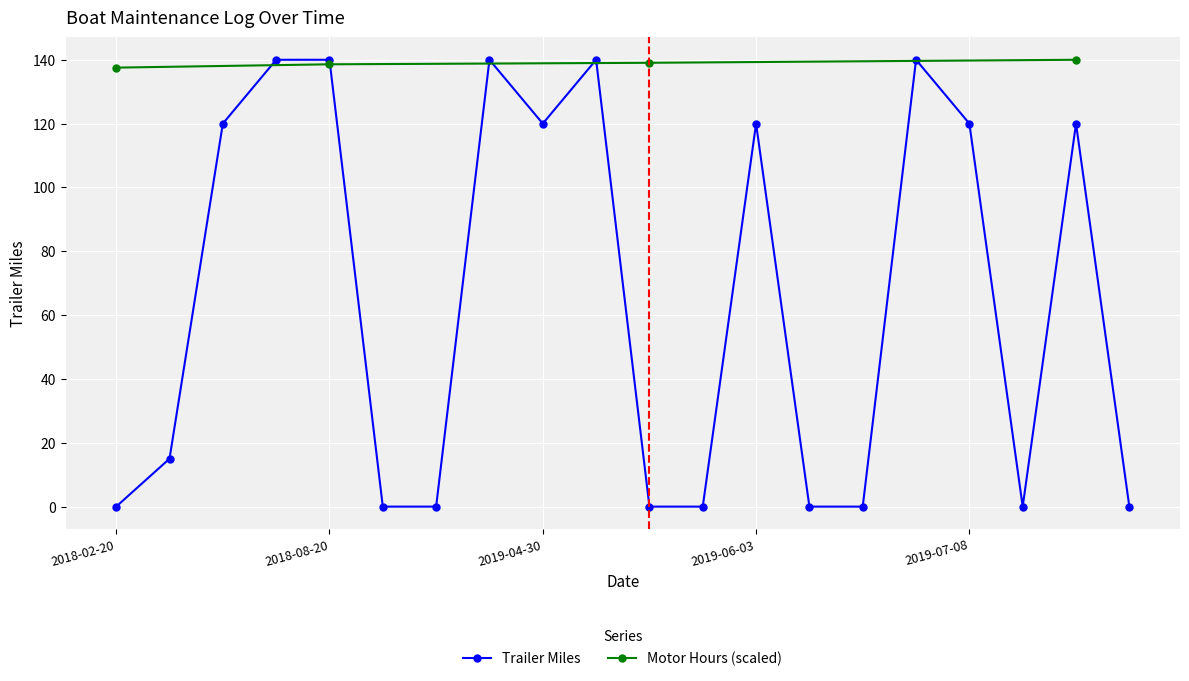

Is this an area chart (filled region under the line)?

No